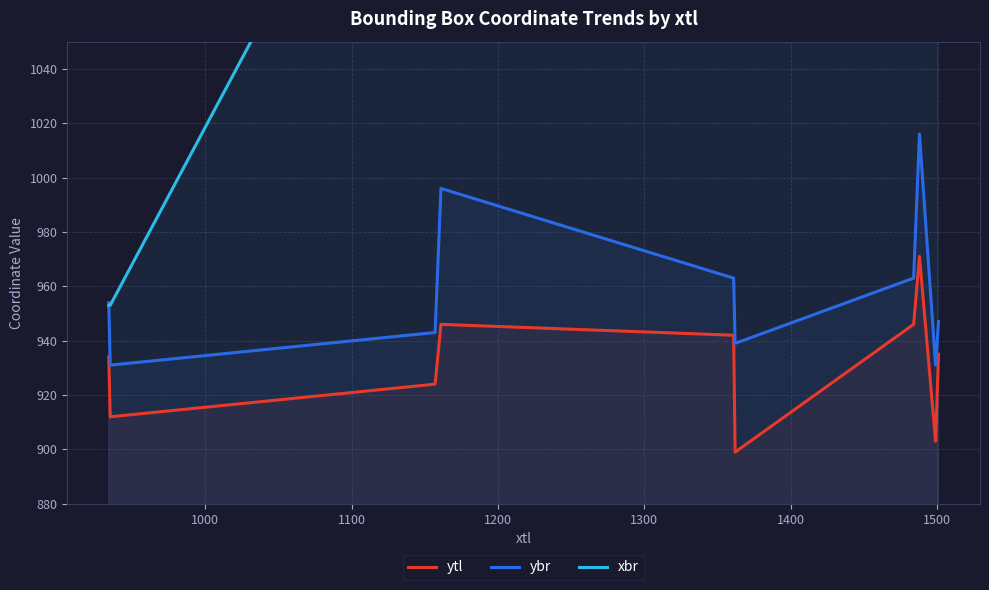

True or false: ybr and ytl cross at least once.

False